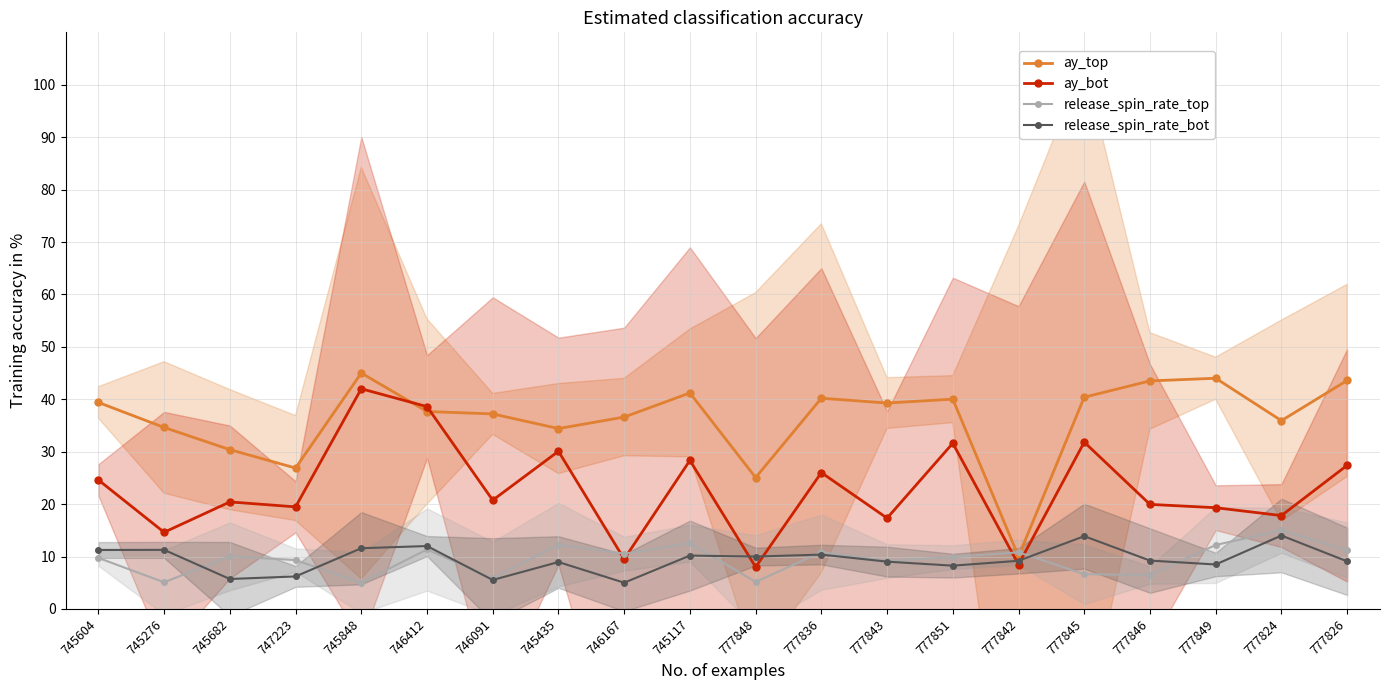

How many interior local valleys does the ay_top series have?

6